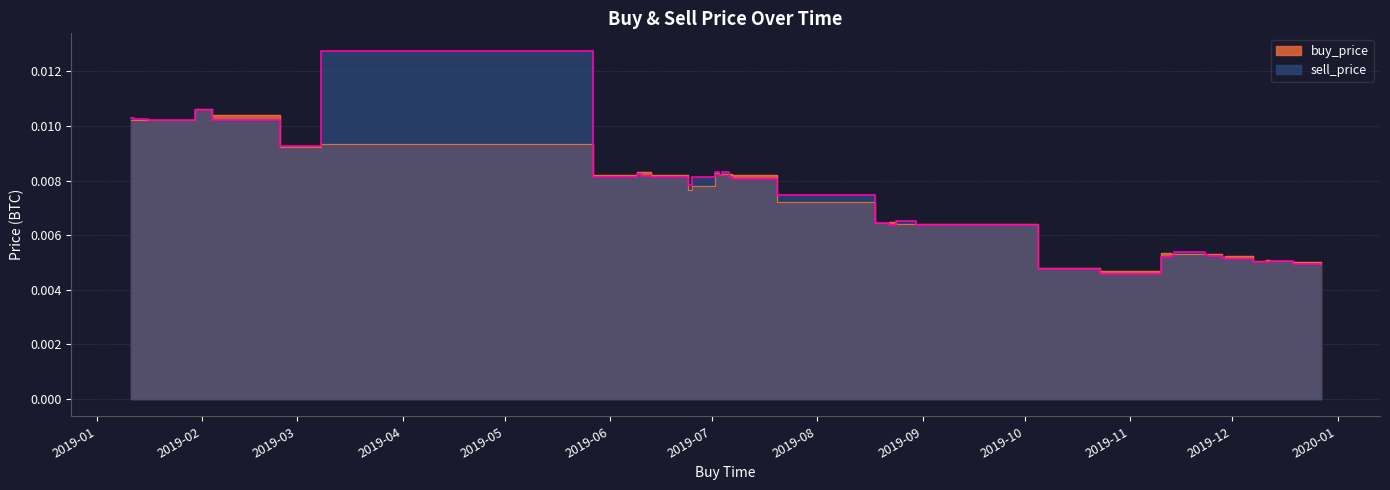

Is the value of buy_price at 3 greater than the value of sell_price at 31?

Yes